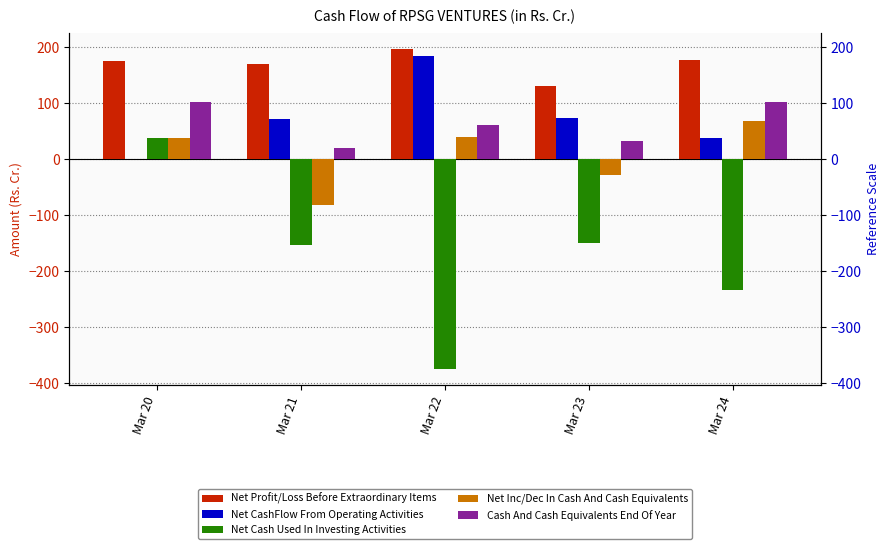

How many data points does each series have?

5